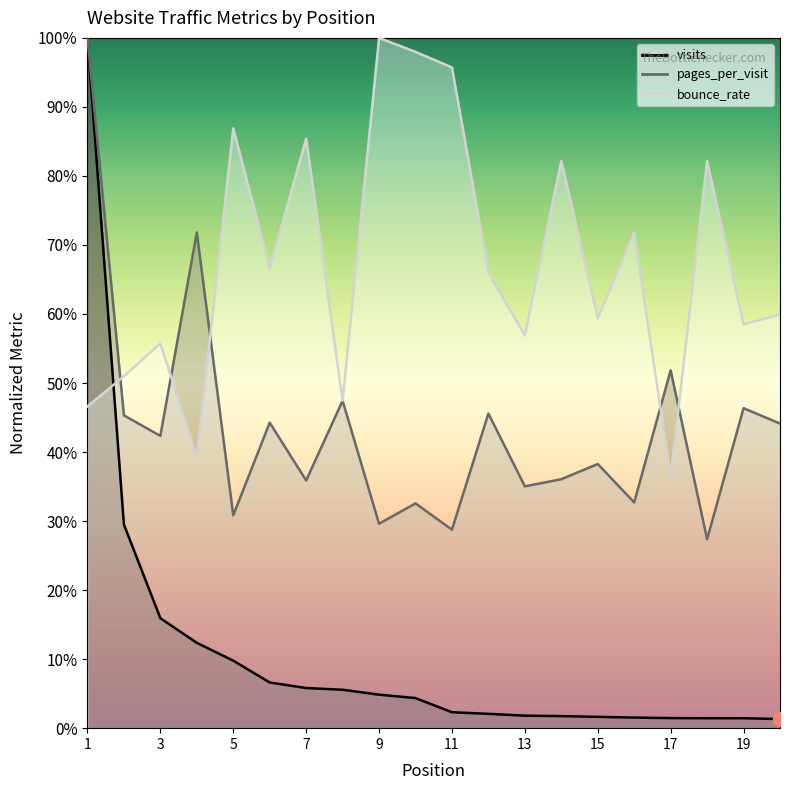

Reading right to left, transcribe all the data shown in this chart.

visits: 20=0.0	19=0.0	18=0.0	17=0.0	16=0.0	15=0.0	14=0.0	13=0.0	12=0.0	11=0.0	10=0.0	9=0.0	8=0.1	7=0.1	6=0.1	5=0.1	4=0.1	3=0.2	2=0.3	1=1.0
pages_per_visit: 20=0.4	19=0.5	18=0.3	17=0.5	16=0.3	15=0.4	14=0.4	13=0.4	12=0.5	11=0.3	10=0.3	9=0.3	8=0.5	7=0.4	6=0.4	5=0.3	4=0.7	3=0.4	2=0.5	1=1.0
bounce_rate: 20=0.6	19=0.6	18=0.8	17=0.4	16=0.7	15=0.6	14=0.8	13=0.6	12=0.7	11=1.0	10=1.0	9=1.0	8=0.5	7=0.9	6=0.7	5=0.9	4=0.4	3=0.6	2=0.5	1=0.5